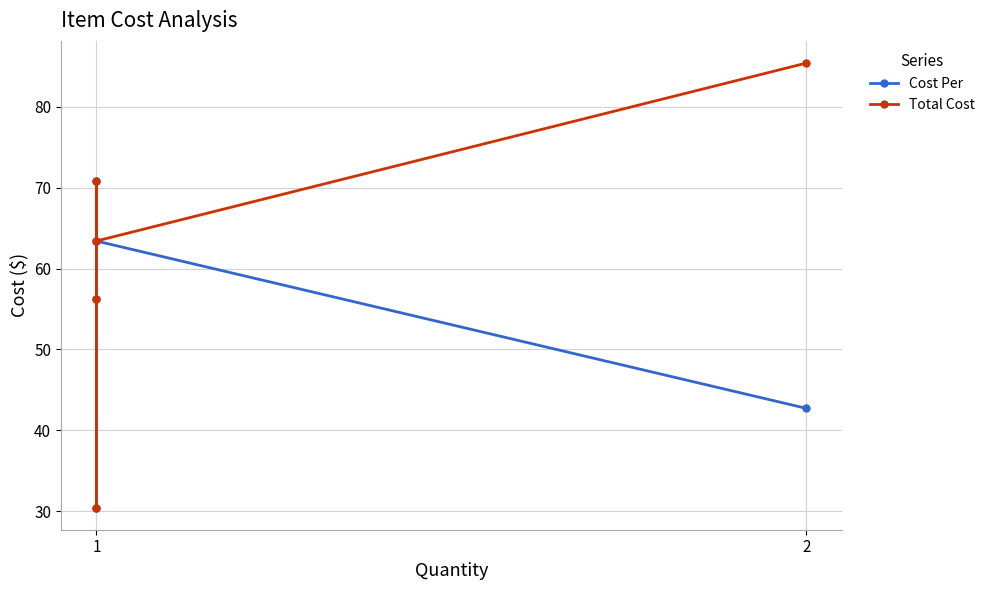

True or false: Cost Per and Total Cost cross at least once.

False